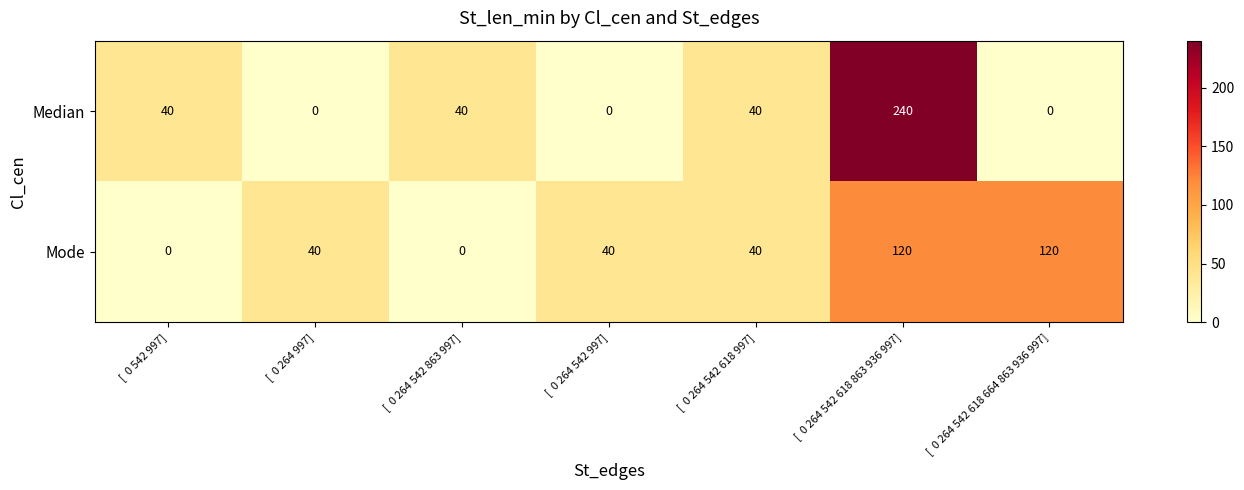

The Mode series shows 40 at [ 0 264 997]. True or false?

True